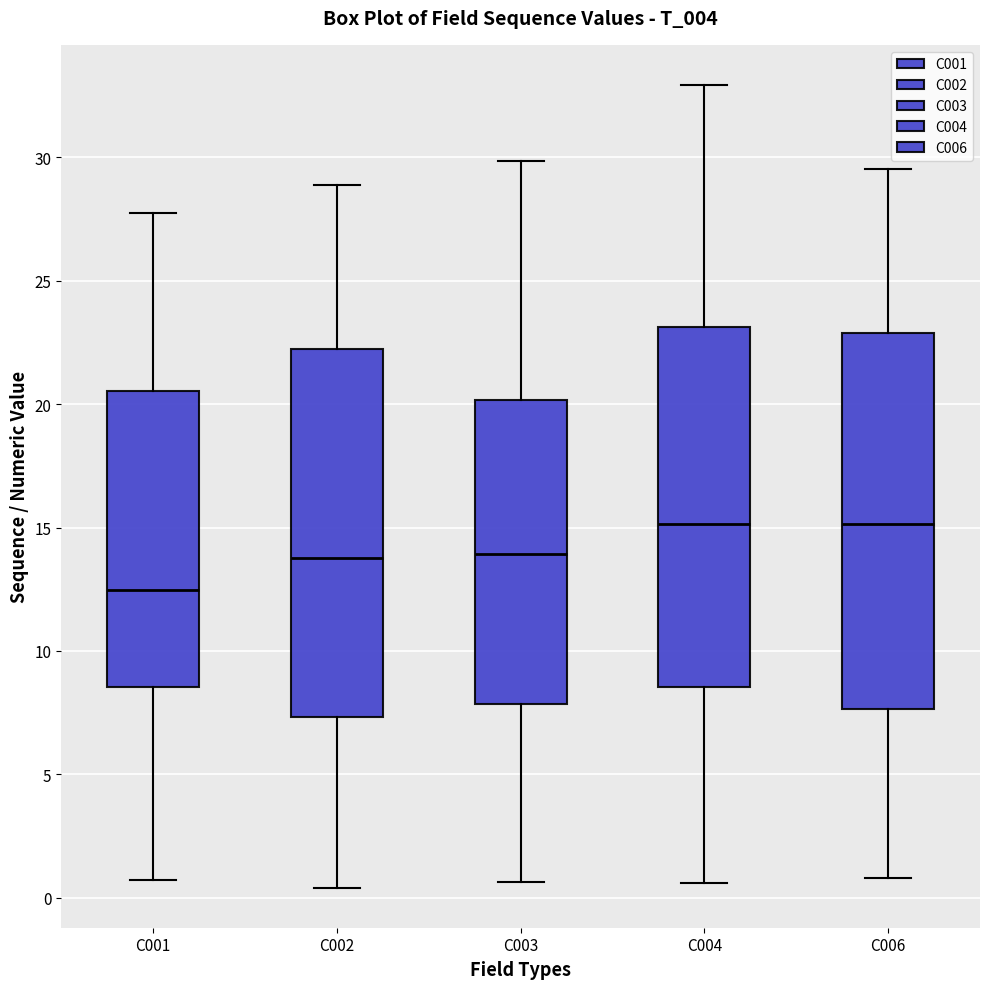

Reading left to right, read every box against the y-axis: the position of its median line, the range the box covers, and the ends of its whiskers. The values are not printed on the chart, so give them approximately, as read against the axis.

C001: median 12.5, box 8.5 to 20.5, whiskers 0.5 to 28.0
C002: median 14.0, box 7.5 to 22.0, whiskers 0.5 to 29.0
C003: median 14.0, box 8.0 to 20.0, whiskers 0.5 to 30.0
C004: median 15.0, box 8.5 to 23.0, whiskers 0.5 to 33.0
C006: median 15.0, box 7.5 to 23.0, whiskers 1.0 to 29.5